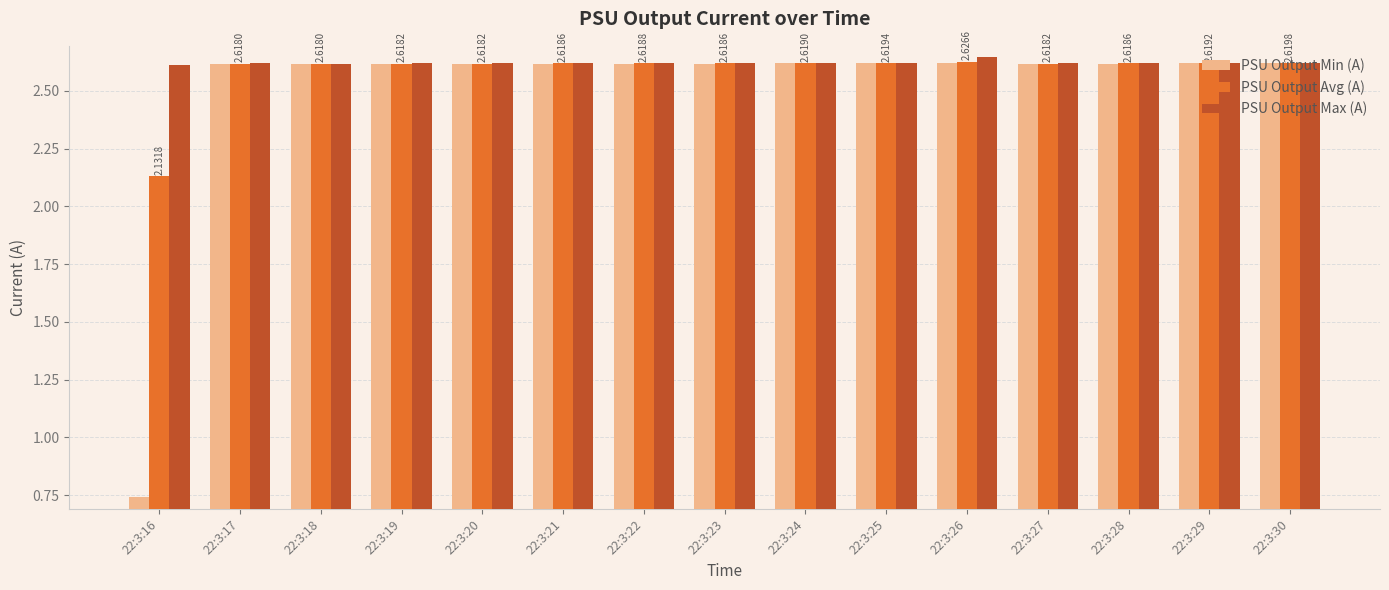

At how many categories does at least one series exceed 2?

15